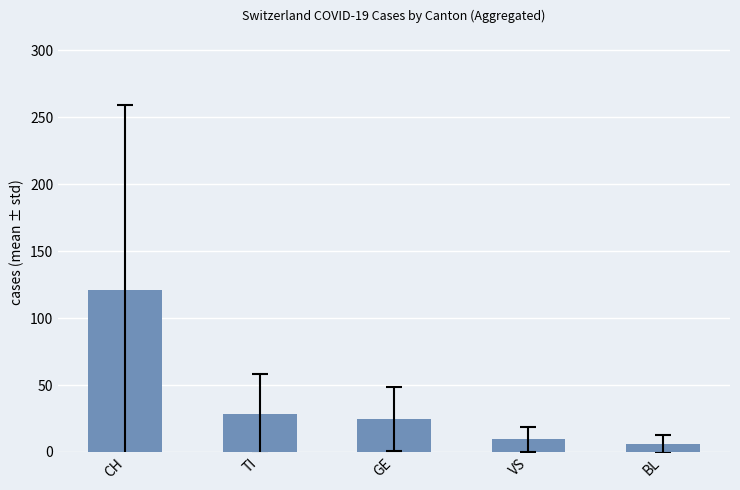

Reading right to left, list all the values displayed in this chart.

BL=5.9	VS=9.4	GE=24.5	TI=28.5	CH=121.2